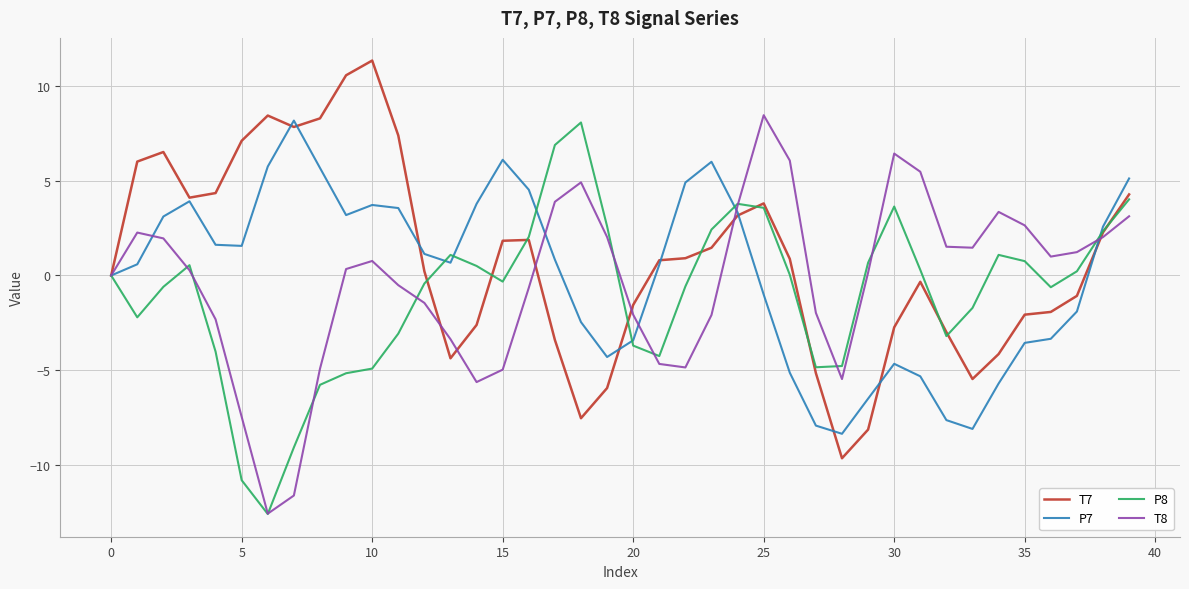

In P8, how many points are higher than both neighbors (excluding endpoints)?

6